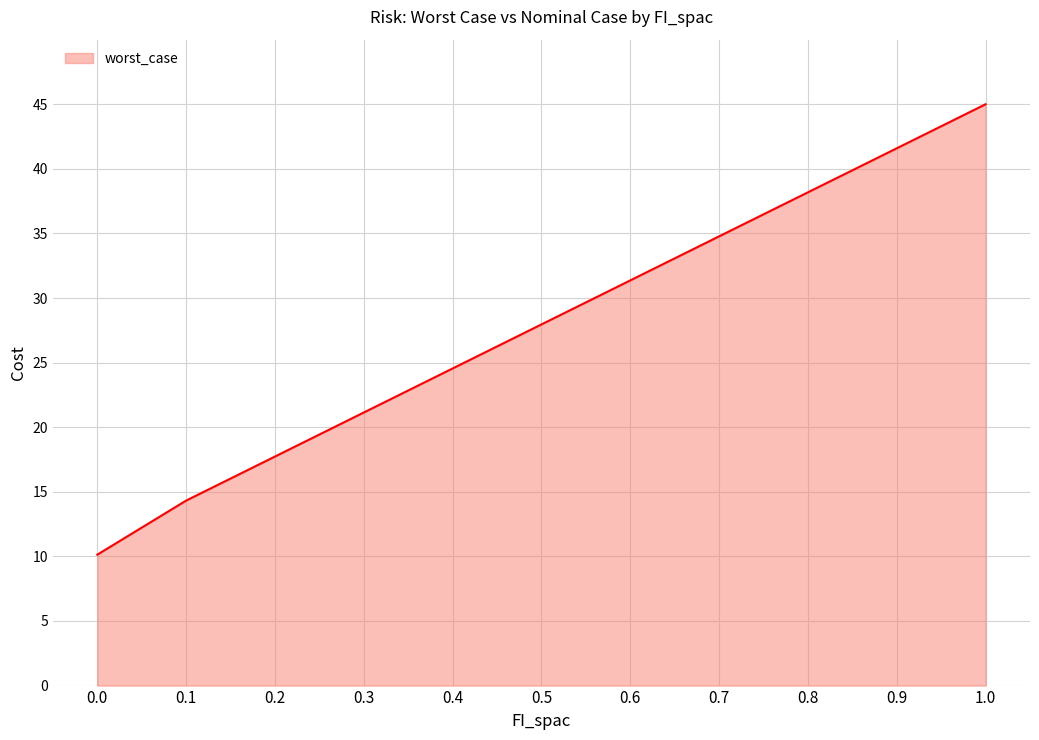

What position from the left is 0.7?

8